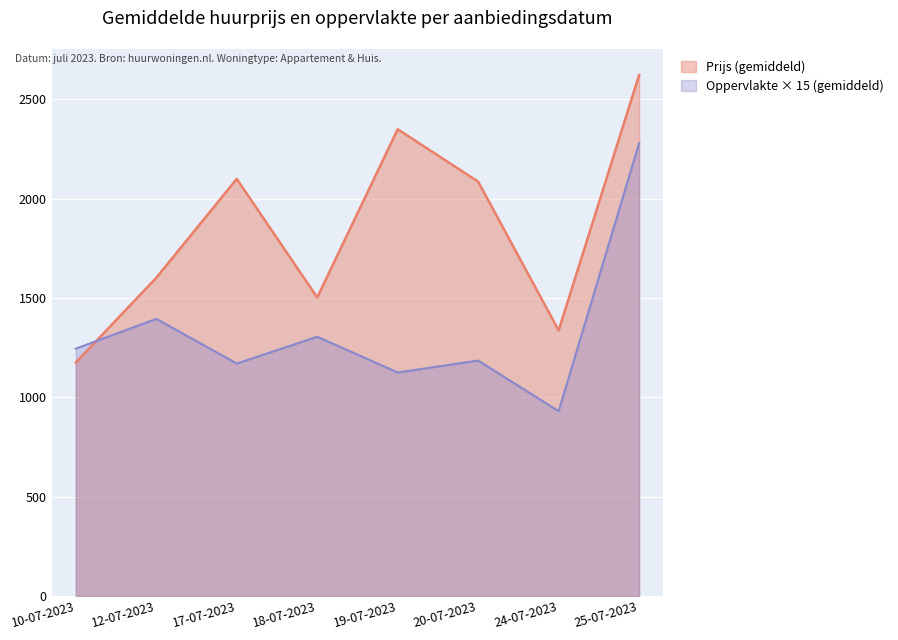

How many values in the Prijs (gemiddeld) series are below 2086?

4